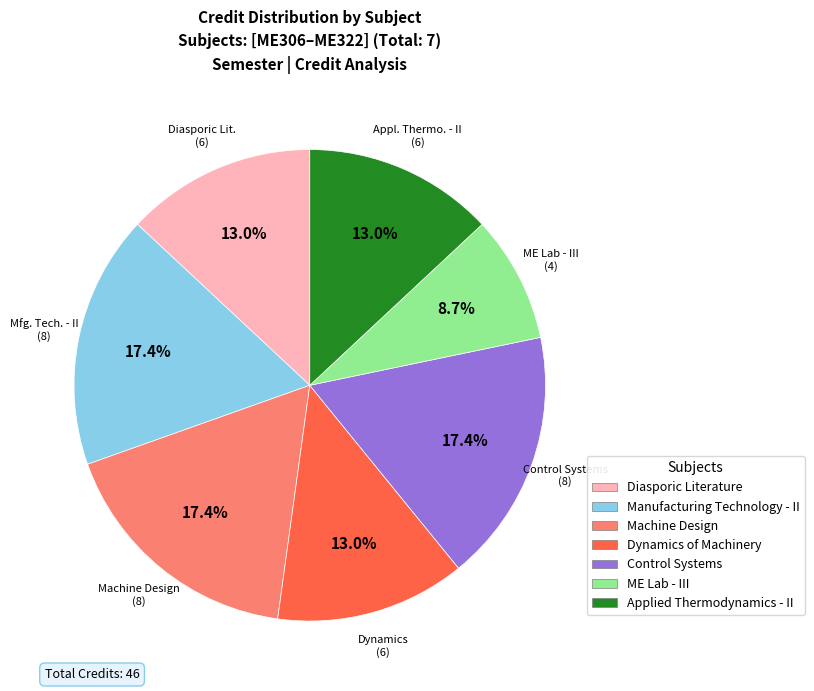

How many segments does this pie chart have?

7